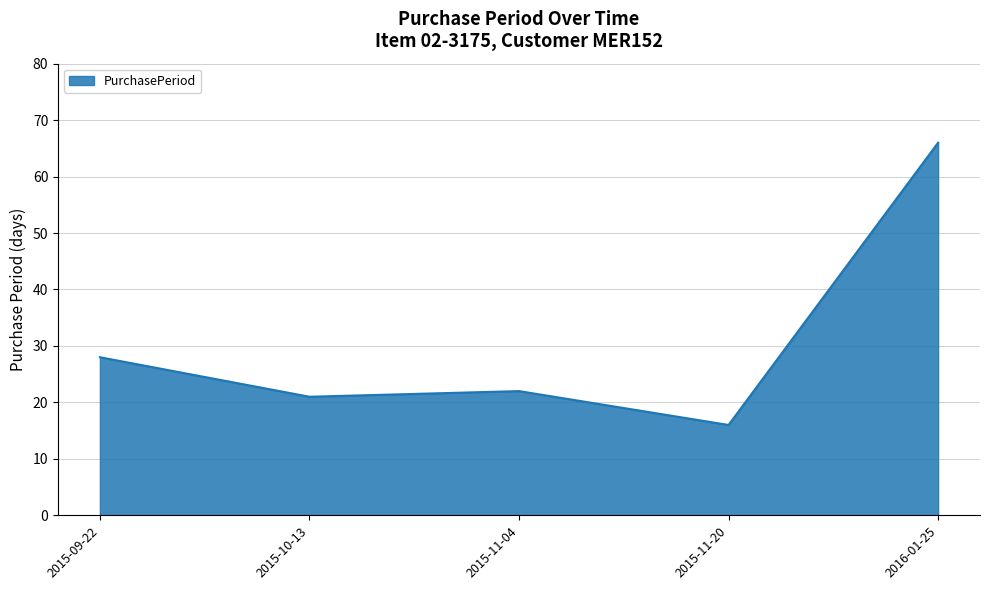

Reading left to right, what are all the values shown in this chart?

28	21	22	16	66